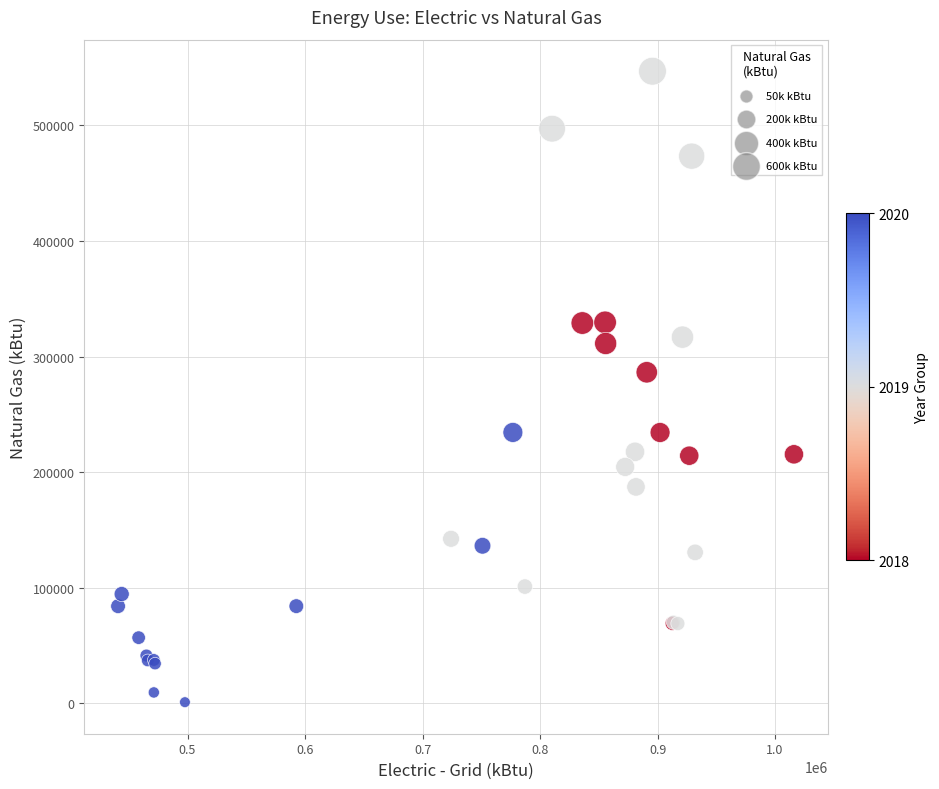

What Y value in the scatter plot is closest to 273911?

286371.0